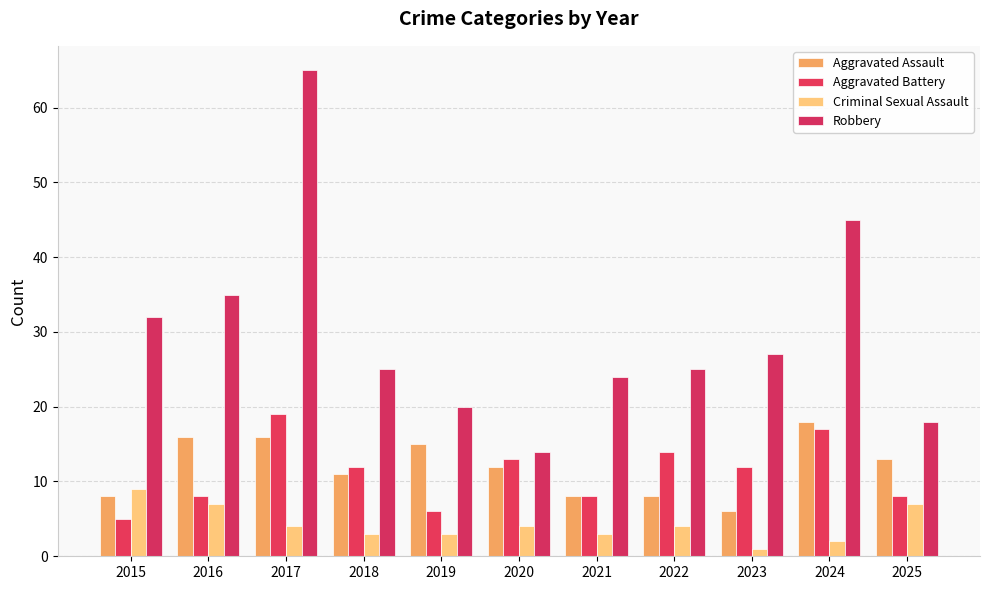

List the labels in order of Aggravated Assault value, largest first.

2024, 2016, 2017, 2019, 2025, 2020, 2018, 2015, 2021, 2022, 2023